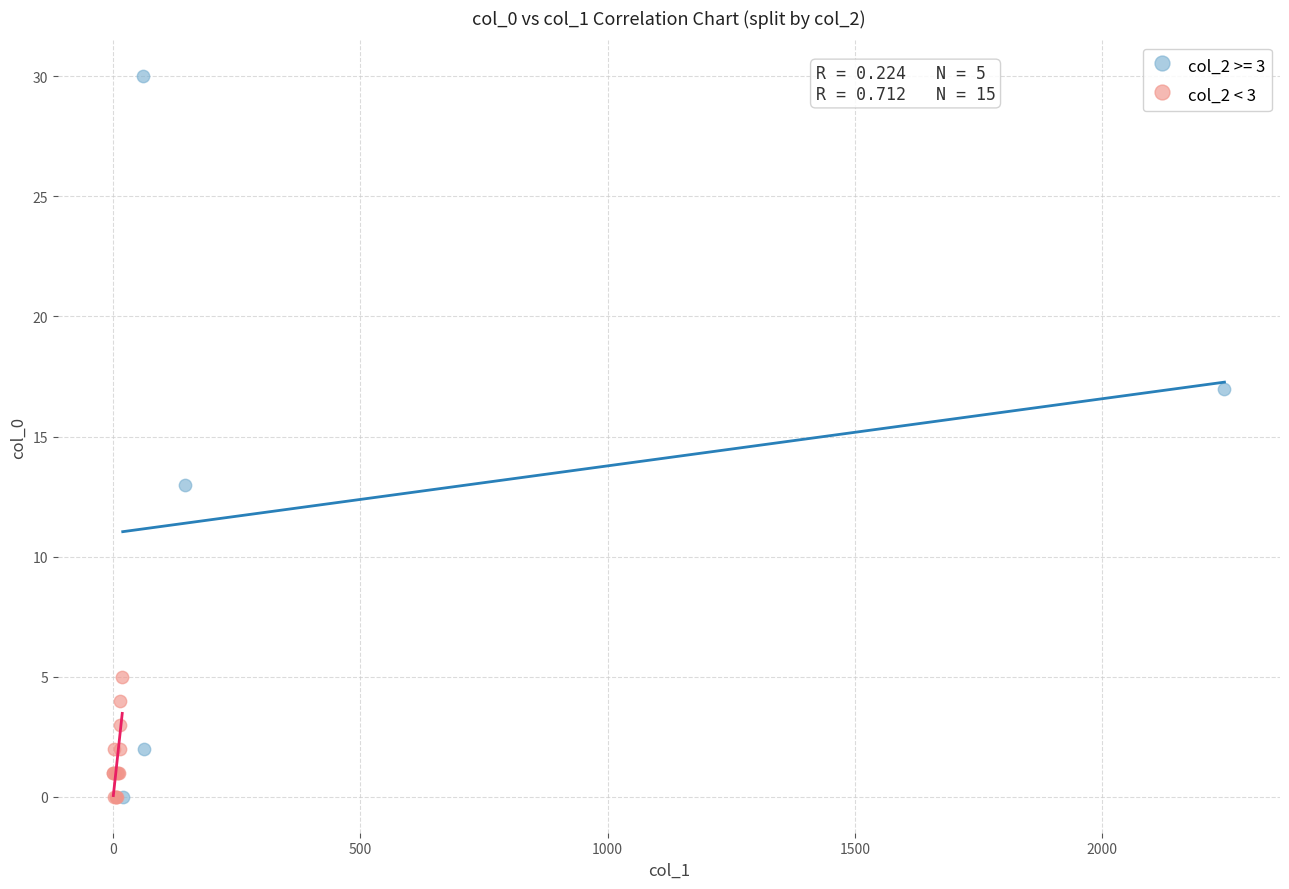

Which series has the largest Y range (max minus min)?

col_2 >= 3